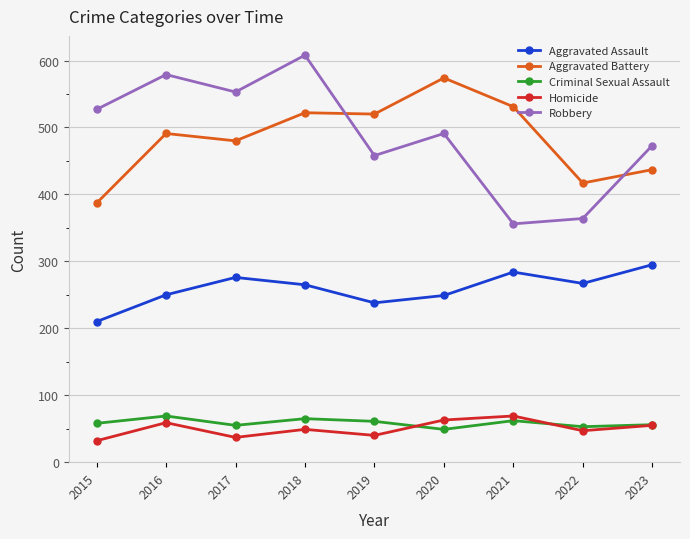

What is the value of the Robbery point at the 9th from the left?

473